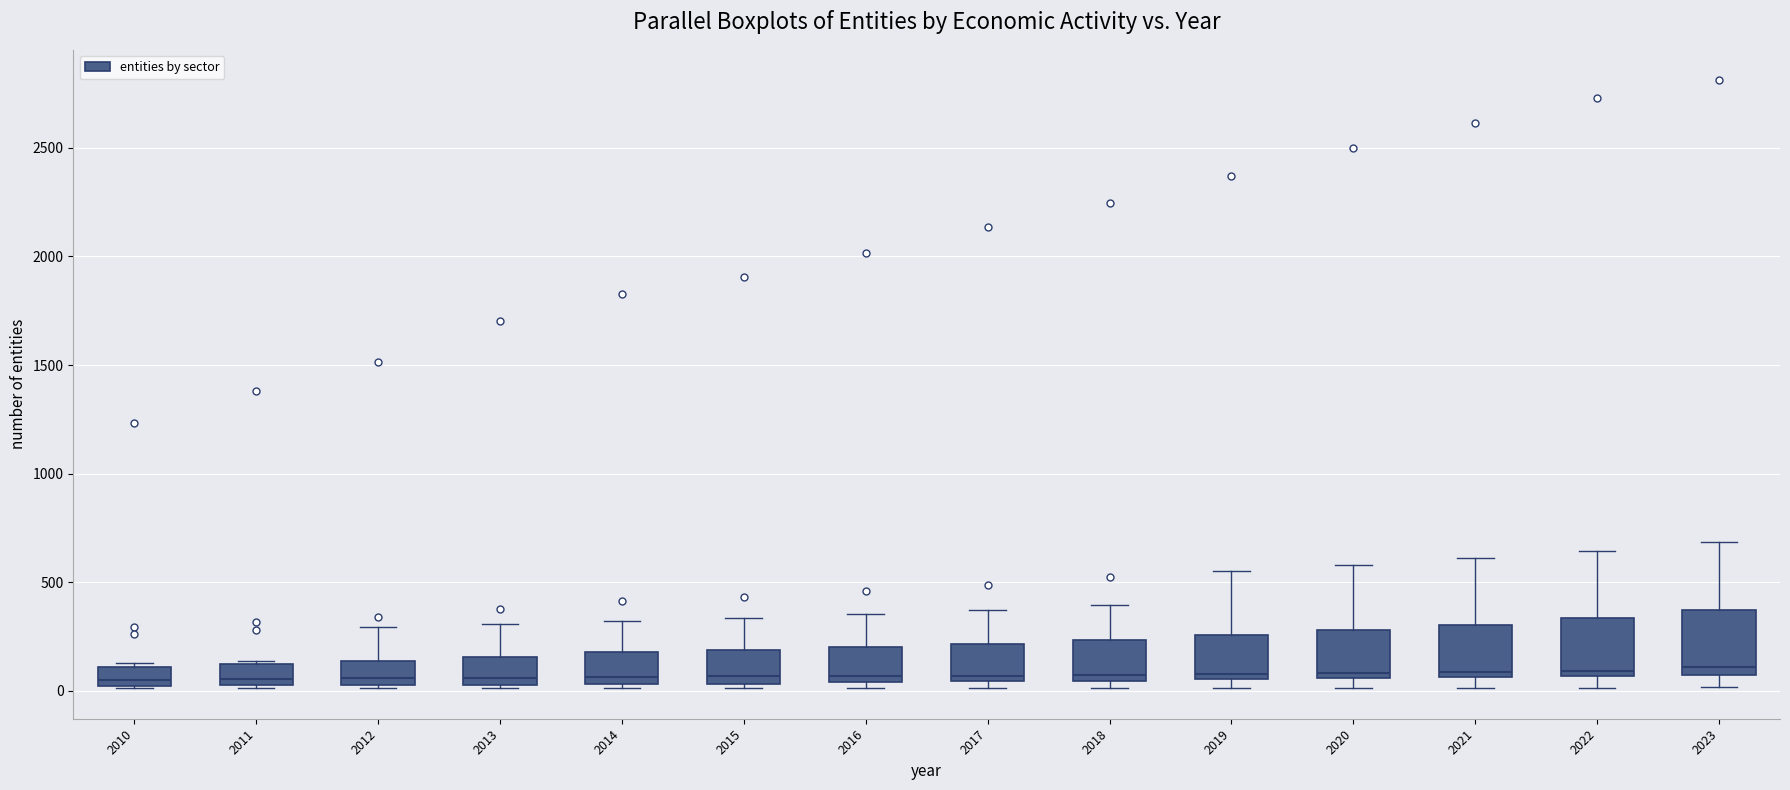

Where is the lower edge of the box at x = 2012 on the y-axis? The values are not printed on the chart, so give them approximately, as read against the axis.

50